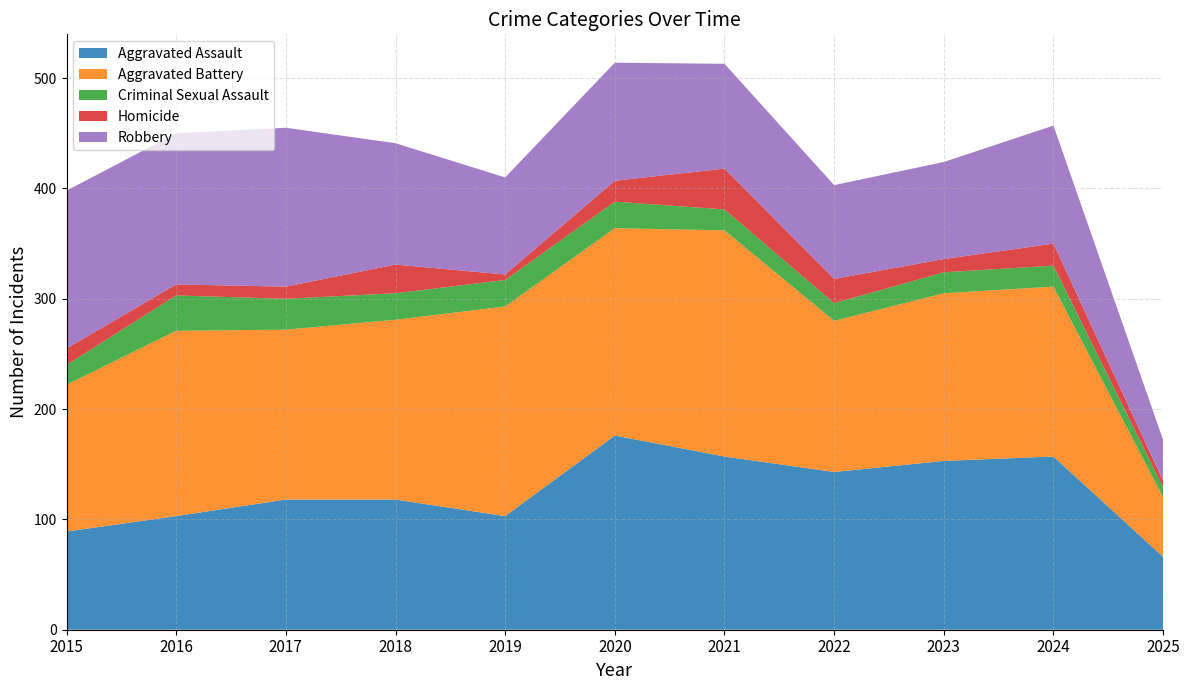

Reading left to right, transcribe all the data shown in this chart.

Aggravated Assault: 2015=89	2016=103	2017=118	2018=118	2019=103	2020=176	2021=157	2022=143	2023=153	2024=157	2025=66
Aggravated Battery: 2015=133	2016=168	2017=154	2018=163	2019=190	2020=188	2021=205	2022=137	2023=152	2024=154	2025=54
Criminal Sexual Assault: 2015=18	2016=32	2017=28	2018=24	2019=24	2020=24	2021=19	2022=16	2023=19	2024=19	2025=9
Homicide: 2015=15	2016=10	2017=11	2018=26	2019=5	2020=19	2021=37	2022=22	2023=12	2024=20	2025=6
Robbery: 2015=143	2016=137	2017=144	2018=110	2019=88	2020=107	2021=95	2022=85	2023=88	2024=107	2025=37